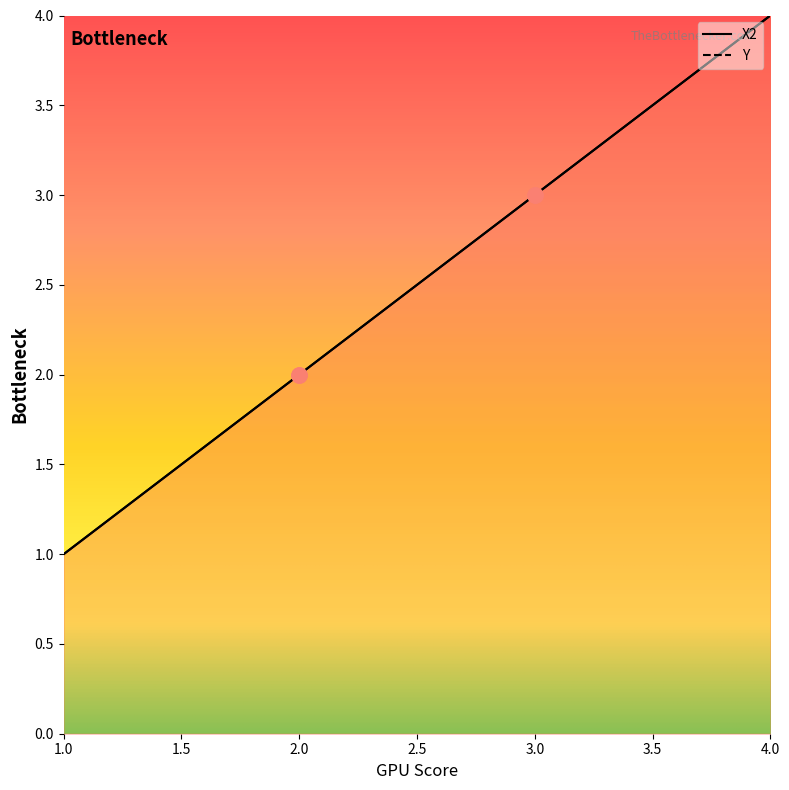

Is the value of X2 at 2 greater than the value of Y at 3?

No